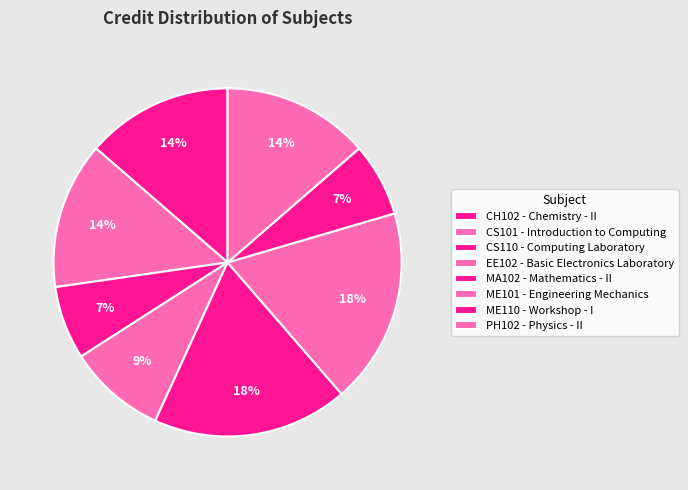

What is the change in value from ME101 to PH102?

-2